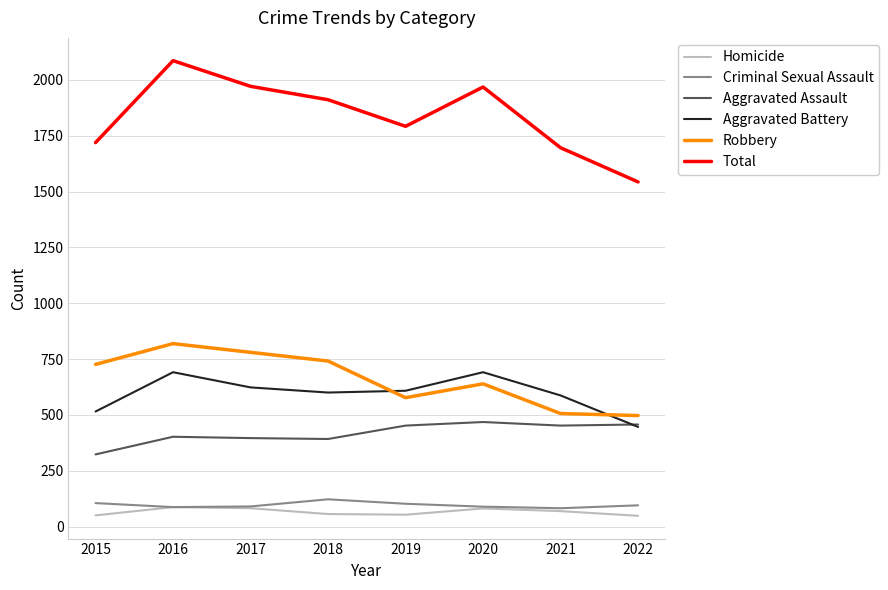

True or false: Aggravated Battery and Criminal Sexual Assault cross at least once.

False